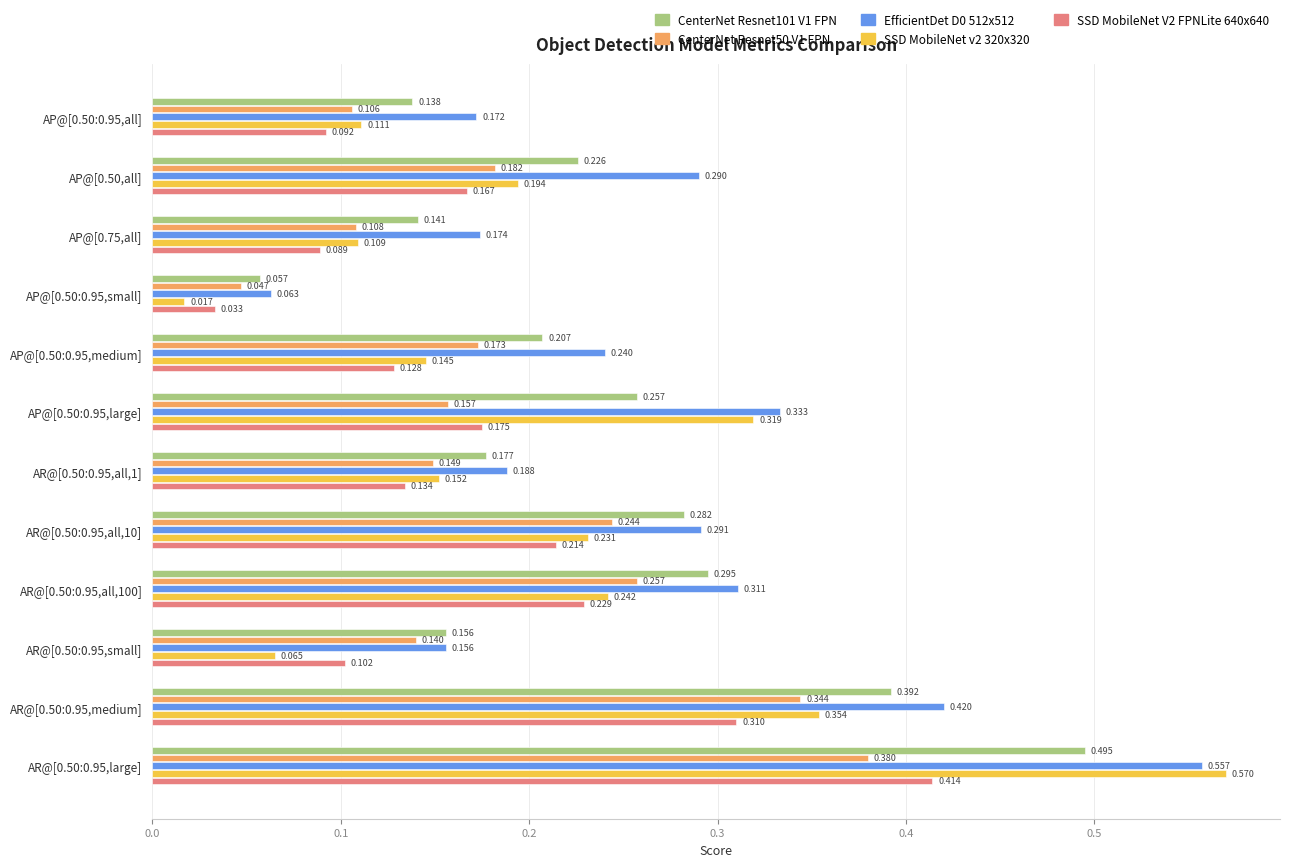

Which category has the lowest value in the CenterNet Resnet101 V1 FPN series?

AP@[0.50:0.95,small]